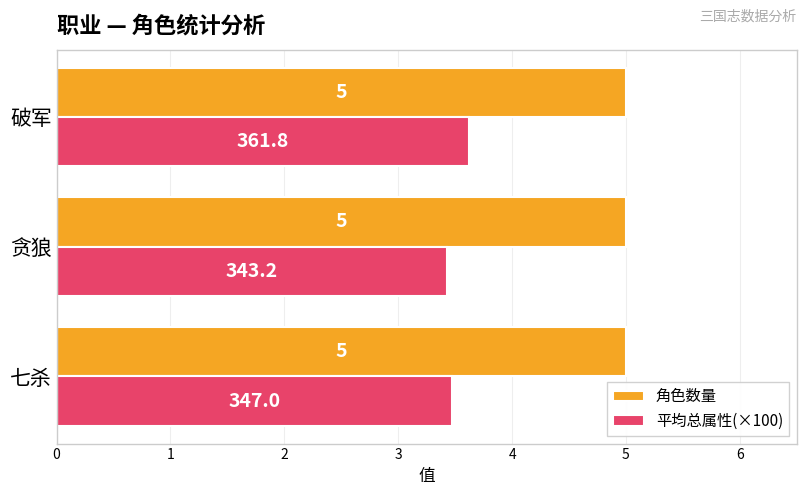

Which series changed the most between 贪狼 and 破军?

平均总属性(×100)